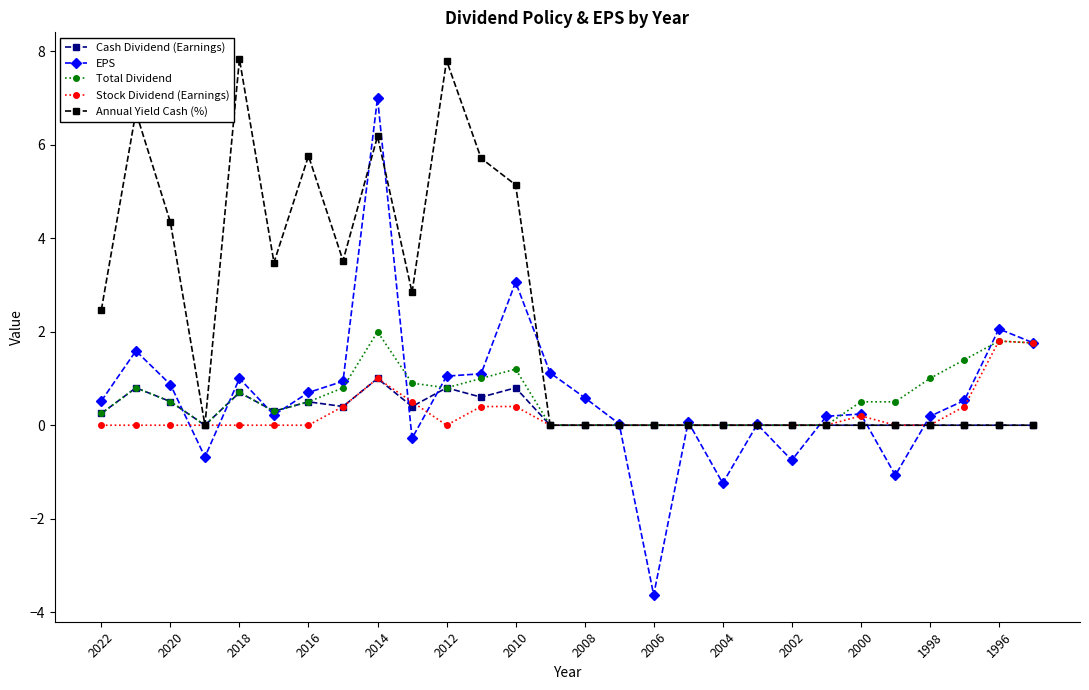

True or false: Annual Yield Cash (%) has more than 1 points higher than both neighbors.

True